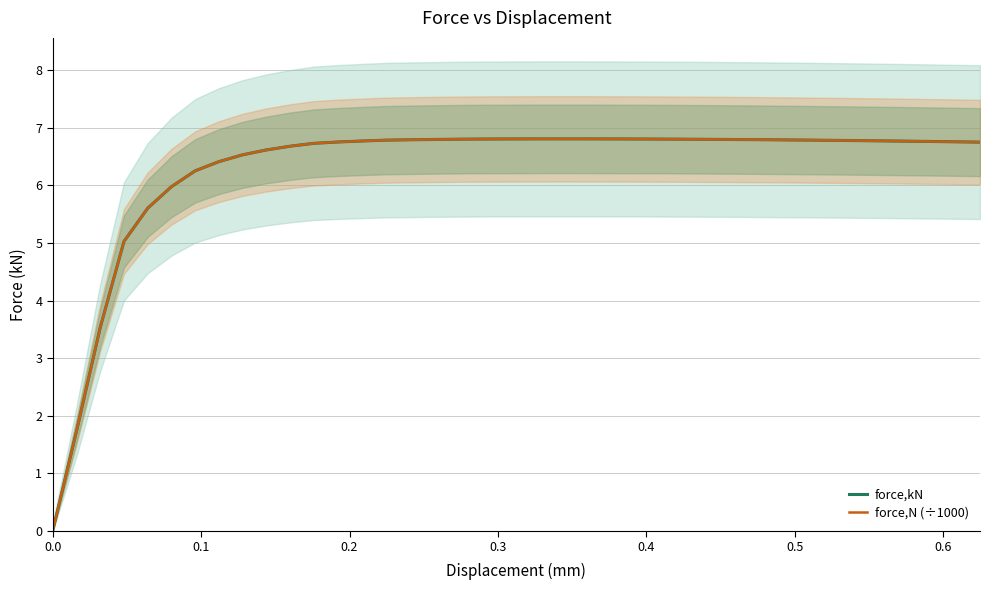

What are all the series names shown in the legend?

force,kN, force,N (÷1000)